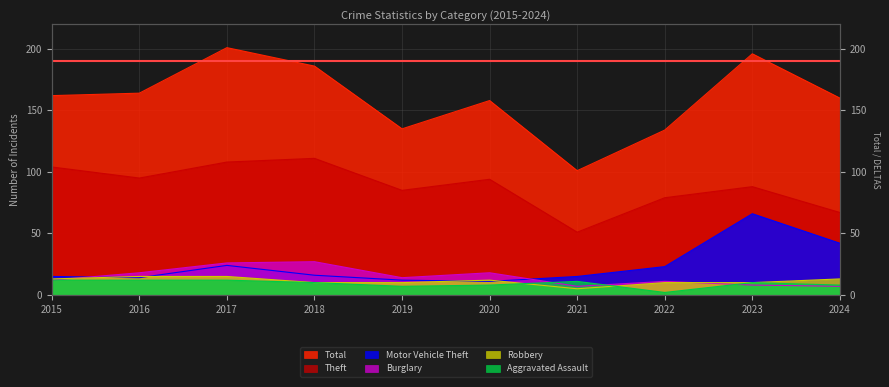

Reading left to right, extract all data points from this chart.

Theft: 2015=104	2016=95	2017=108	2018=111	2019=85	2020=94	2021=51	2022=79	2023=88	2024=67
Total: 2015=162	2016=164	2017=201	2018=186	2019=135	2020=158	2021=101	2022=134	2023=196	2024=160
Motor Vehicle Theft: 2015=15	2016=14	2017=24	2018=16	2019=12	2020=11	2021=15	2022=23	2023=66	2024=42
Burglary: 2015=12	2016=18	2017=26	2018=27	2019=14	2020=18	2021=7	2022=11	2023=8	2024=7
Aggravated Assault: 2015=12	2016=12	2017=12	2018=10	2019=7	2020=8	2021=11	2022=2	2023=10	2024=8
Robbery: 2015=13	2016=15	2017=15	2018=10	2019=10	2020=12	2021=5	2022=10	2023=10	2024=13